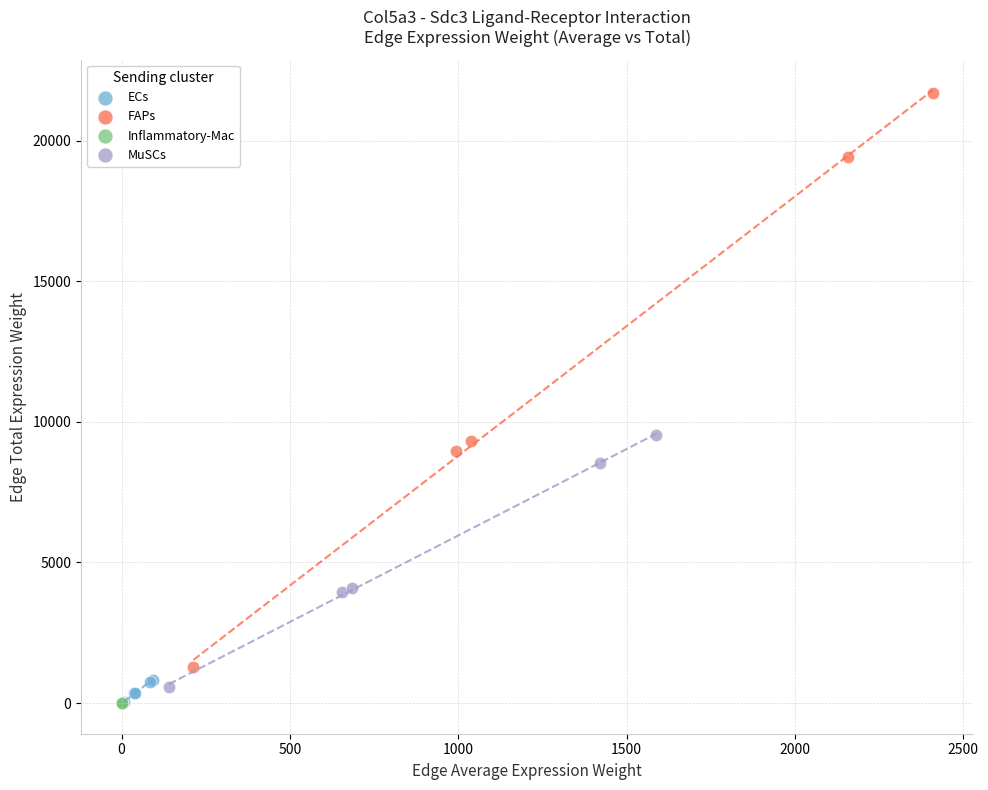

Which series has the largest Y range (max minus min)?

FAPs